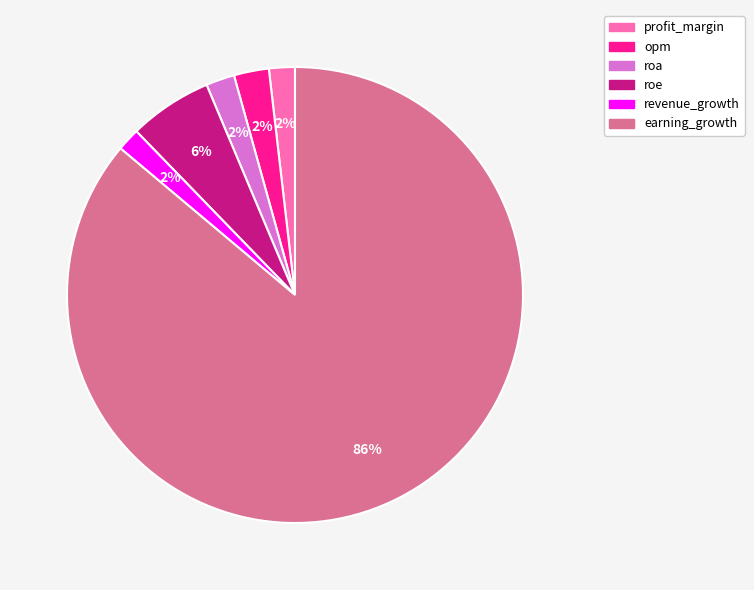

Is the sum of roa and profit_margin greater than half?

No